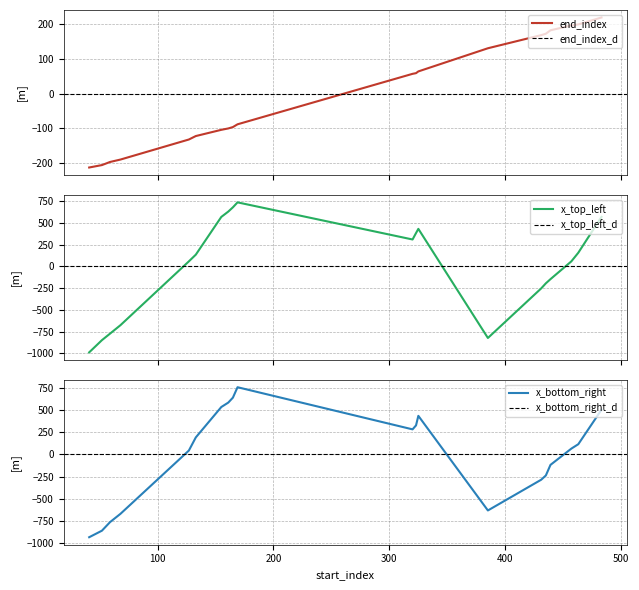

Does the chart have visible grid lines?

Yes